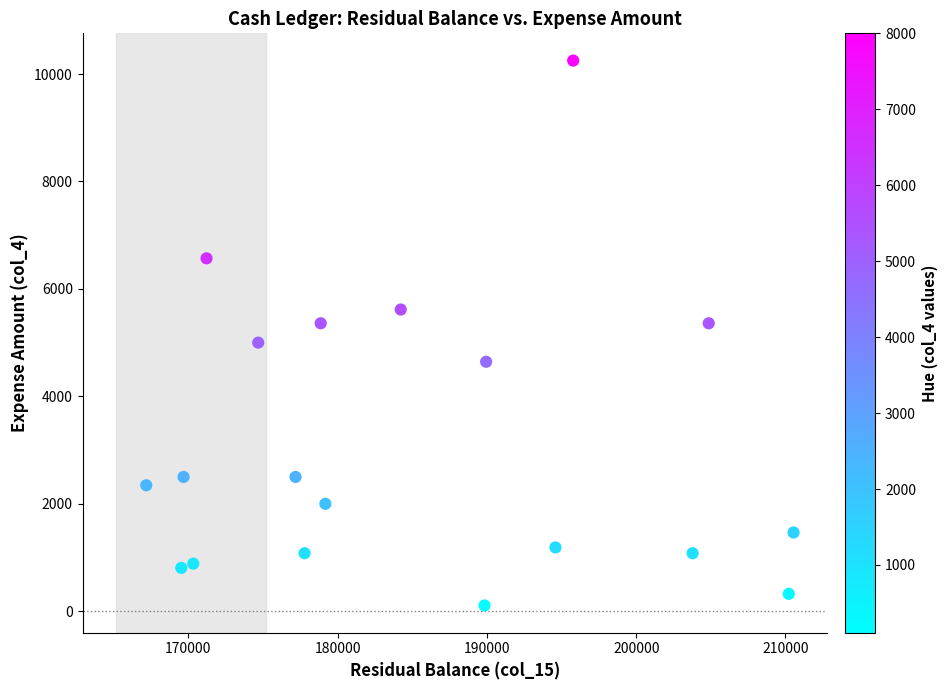

What is the range of Y values (max minus min)?

10142